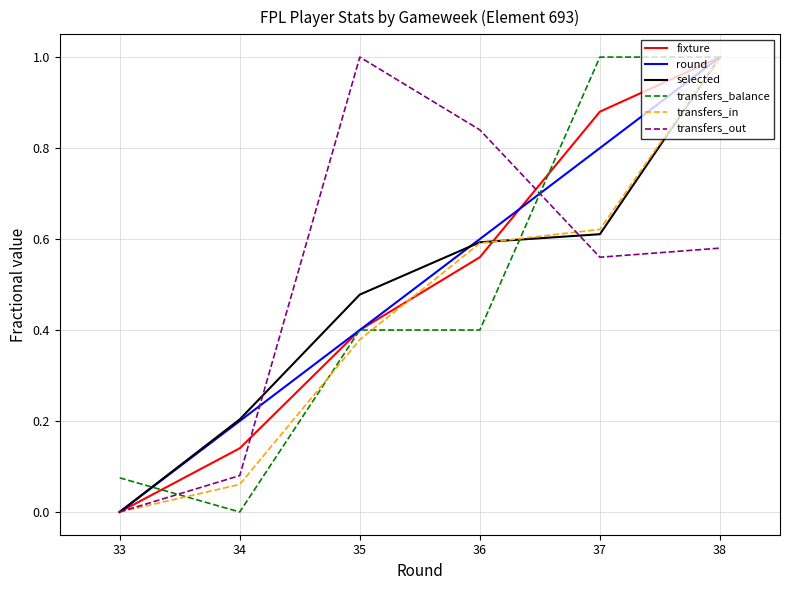

Which series has the largest total across all categories?

transfers_out